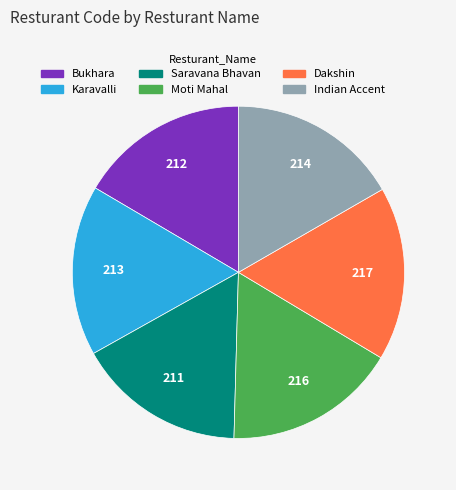

Is there a majority slice in this chart?

No